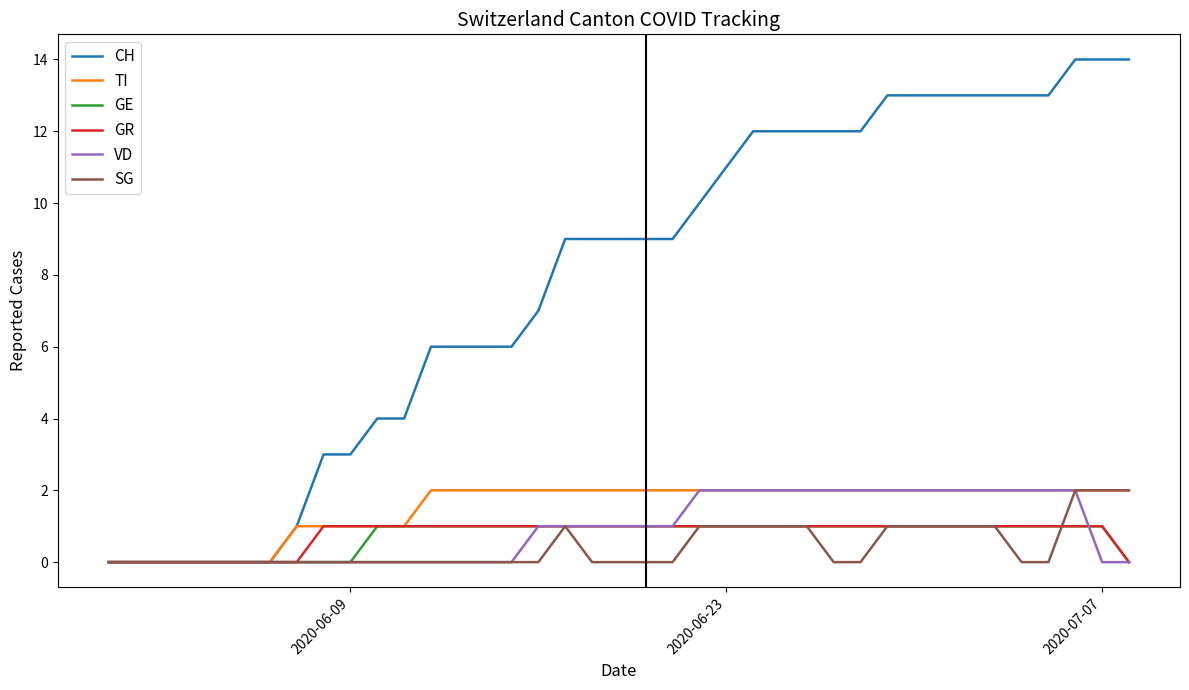

What is the greatest value displayed?

14